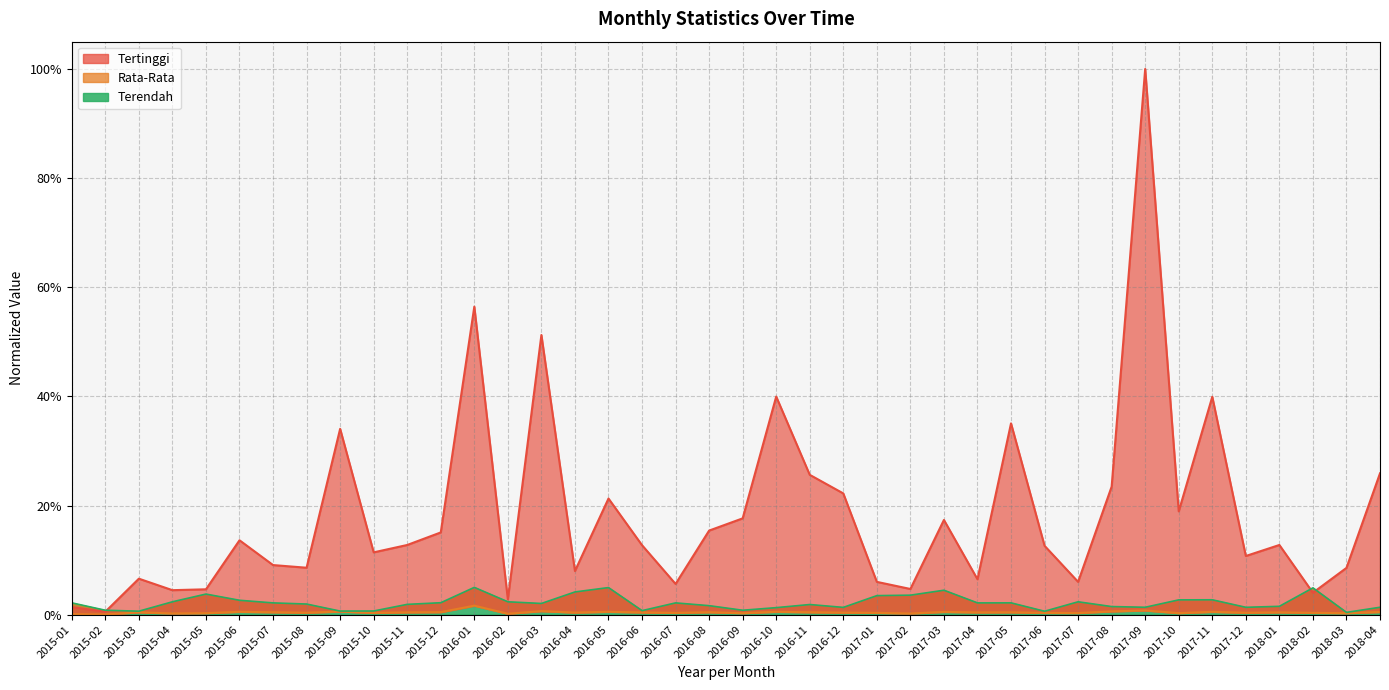

Reading right to left, list all the values displayed in this chart.

Rata-Rata: 2018-04=0.0	2018-03=0.0	2018-02=0.0	2018-01=0.0	2017-12=0.0	2017-11=0.0	2017-10=0.0	2017-09=0.0	2017-08=0.0	2017-07=0.0	2017-06=0.0	2017-05=0.0	2017-04=0.0	2017-03=0.0	2017-02=0.0	2017-01=0.0	2016-12=0.0	2016-11=0.0	2016-10=0.0	2016-09=0.0	2016-08=0.0	2016-07=0.0	2016-06=0.0	2016-05=0.0	2016-04=0.0	2016-03=0.0	2016-02=0.0	2016-01=0.0	2015-12=0.0	2015-11=0.0	2015-10=0.0	2015-09=0.0	2015-08=0.0	2015-07=0.0	2015-06=0.0	2015-05=0.0	2015-04=0.0	2015-03=0.0	2015-02=0.0	2015-01=0.0
Tertinggi: 2018-04=0.3	2018-03=0.1	2018-02=0.0	2018-01=0.1	2017-12=0.1	2017-11=0.4	2017-10=0.2	2017-09=1.0	2017-08=0.2	2017-07=0.1	2017-06=0.1	2017-05=0.4	2017-04=0.1	2017-03=0.2	2017-02=0.0	2017-01=0.1	2016-12=0.2	2016-11=0.3	2016-10=0.4	2016-09=0.2	2016-08=0.2	2016-07=0.1	2016-06=0.1	2016-05=0.2	2016-04=0.1	2016-03=0.5	2016-02=0.0	2016-01=0.6	2015-12=0.2	2015-11=0.1	2015-10=0.1	2015-09=0.3	2015-08=0.1	2015-07=0.1	2015-06=0.1	2015-05=0.0	2015-04=0.0	2015-03=0.1	2015-02=0.0	2015-01=0.0
Terendah: 2018-04=0.0	2018-03=0.0	2018-02=0.0	2018-01=0.0	2017-12=0.0	2017-11=0.0	2017-10=0.0	2017-09=0.0	2017-08=0.0	2017-07=0.0	2017-06=0.0	2017-05=0.0	2017-04=0.0	2017-03=0.0	2017-02=0.0	2017-01=0.0	2016-12=0.0	2016-11=0.0	2016-10=0.0	2016-09=0.0	2016-08=0.0	2016-07=0.0	2016-06=0.0	2016-05=0.0	2016-04=0.0	2016-03=0.0	2016-02=0.0	2016-01=0.1	2015-12=0.0	2015-11=0.0	2015-10=0.0	2015-09=0.0	2015-08=0.0	2015-07=0.0	2015-06=0.0	2015-05=0.0	2015-04=0.0	2015-03=0.0	2015-02=0.0	2015-01=0.0